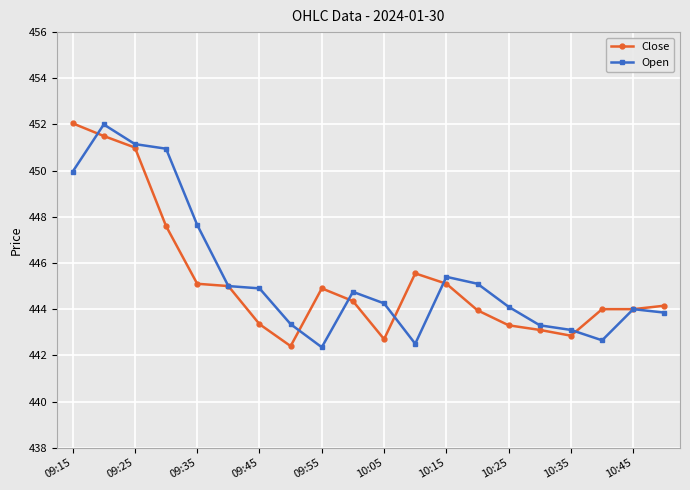

Count the number of data series in this chart.

2